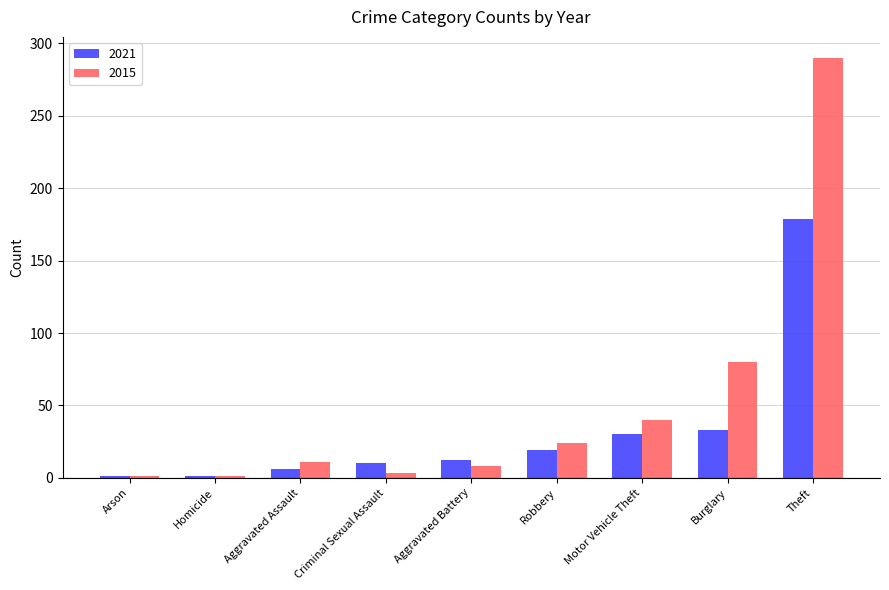

How many bars are there in total?

18